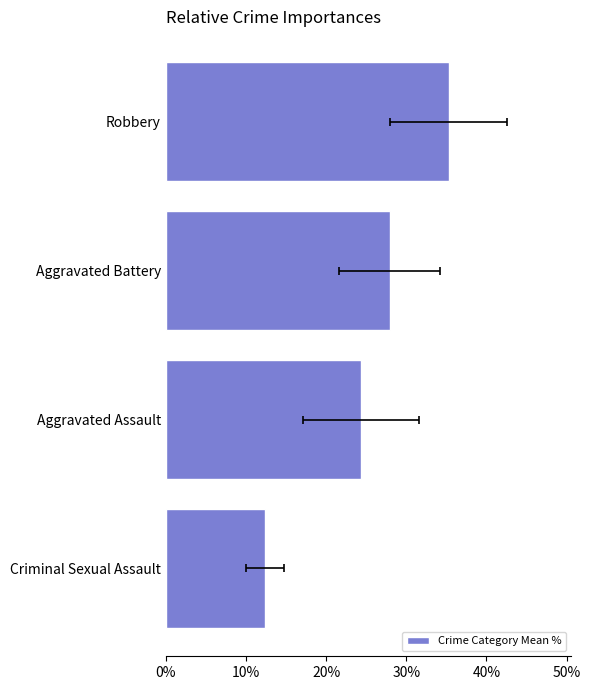

Which has a higher value, Criminal Sexual Assault or Robbery?

Robbery